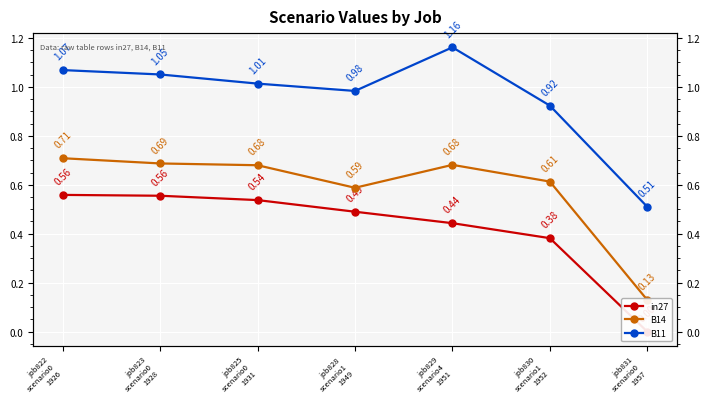

Between job830
scenario1
1952 and job828
scenario1
1949, which is larger?

job828
scenario1
1949